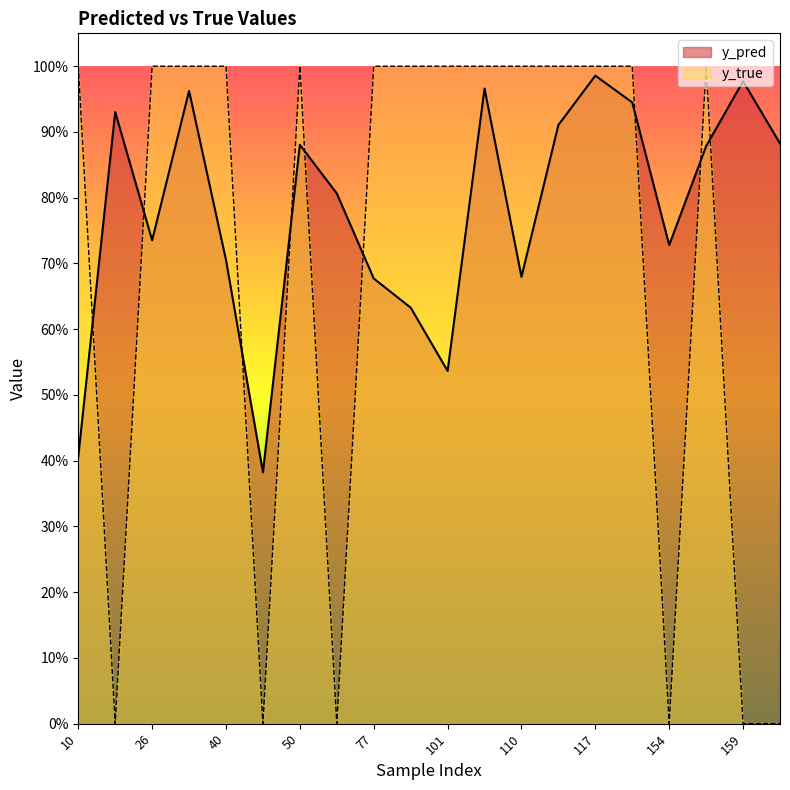

How many series are shown in this chart?

2